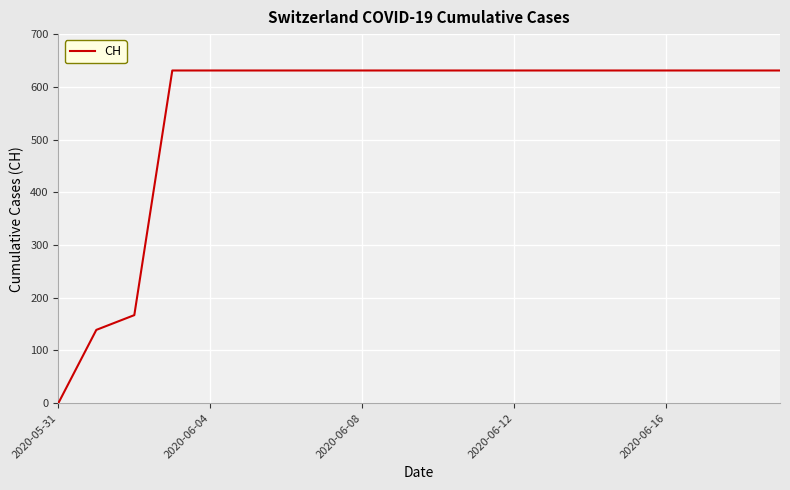

What is the difference between the maximum and minimum values?

631